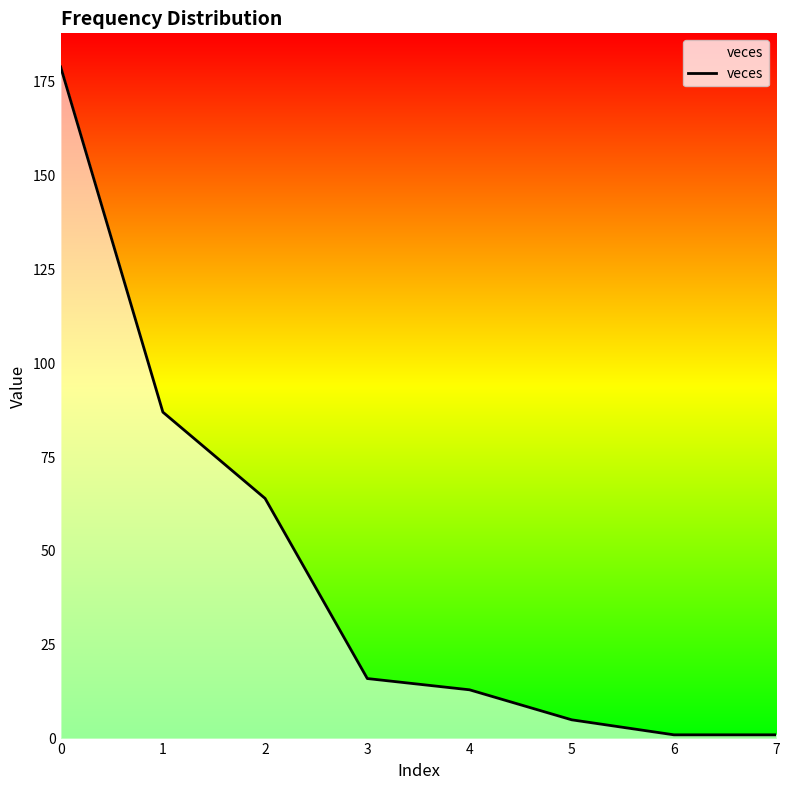

What value does the data have at 2, to the nearest 5?

65